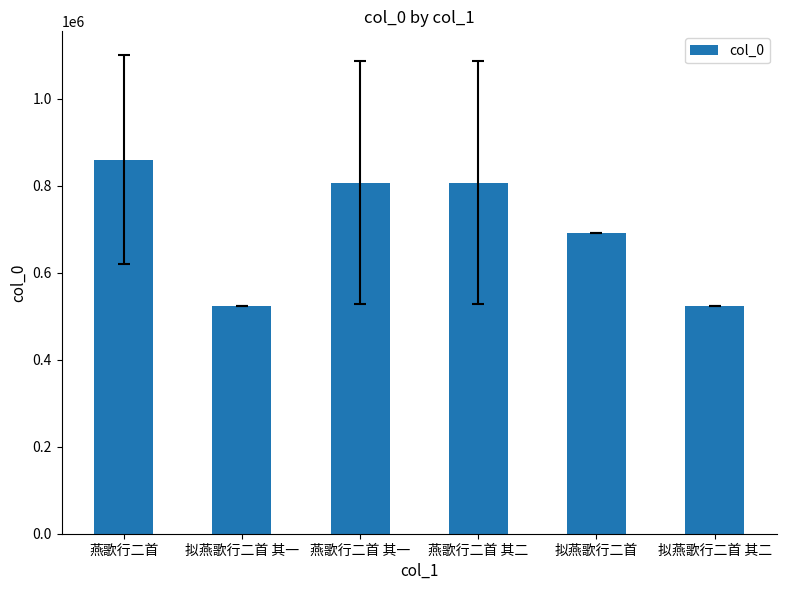

What is the average value?

701851.2